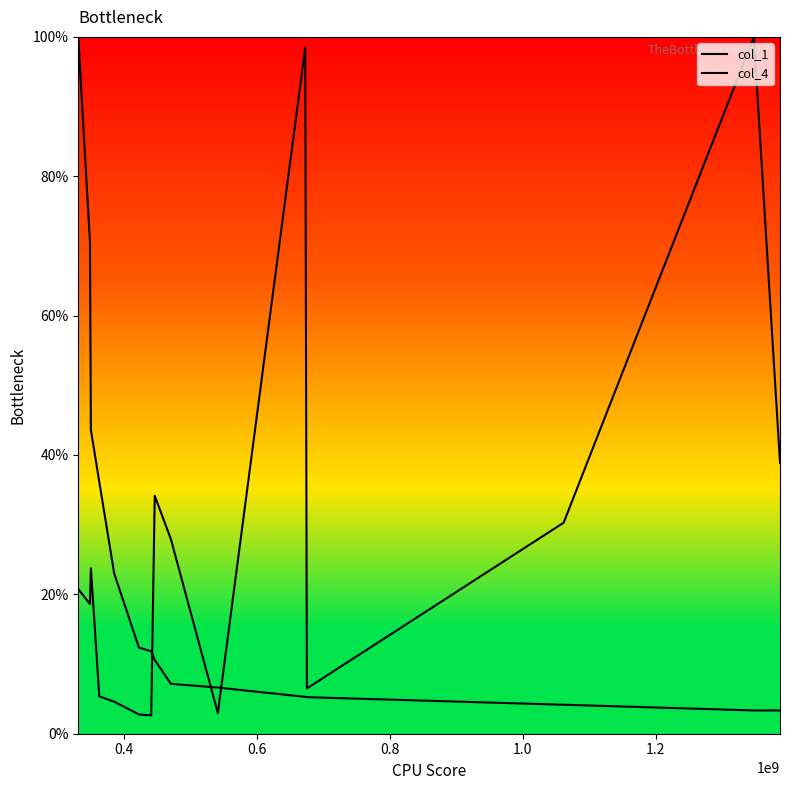

Rank the series by their average value, from lowest to highest.

col_4, col_1